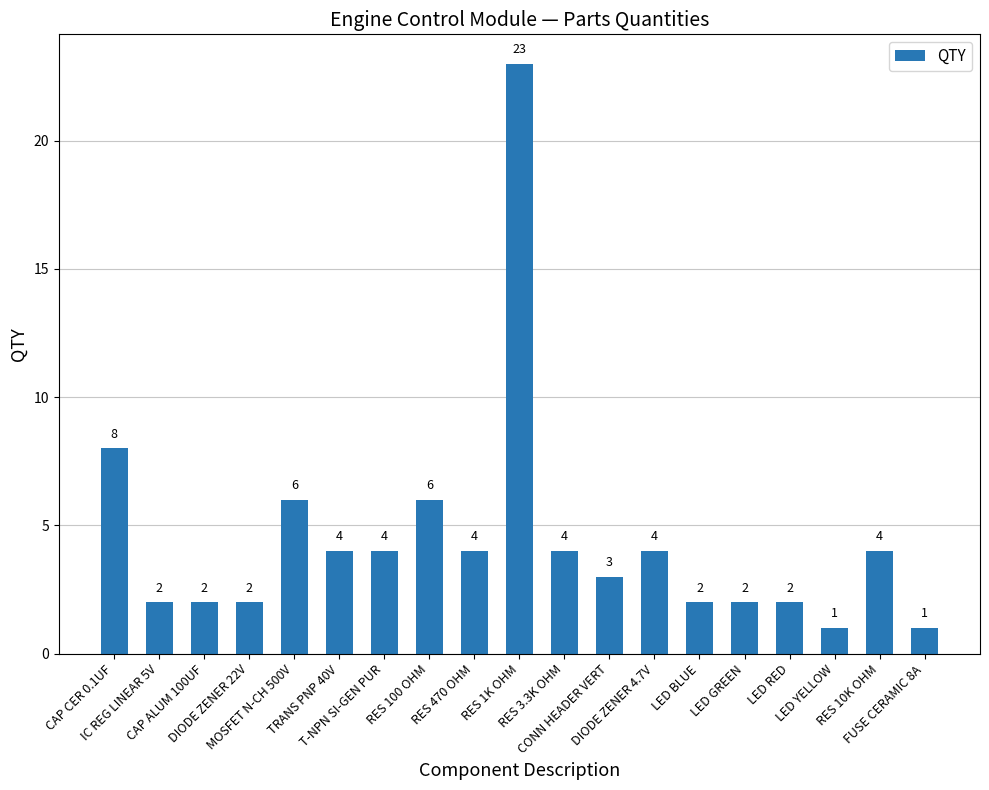

Reading left to right, extract all data points from this chart.

8	2	2	2	6	4	4	6	4	23	4	3	4	2	2	2	1	4	1